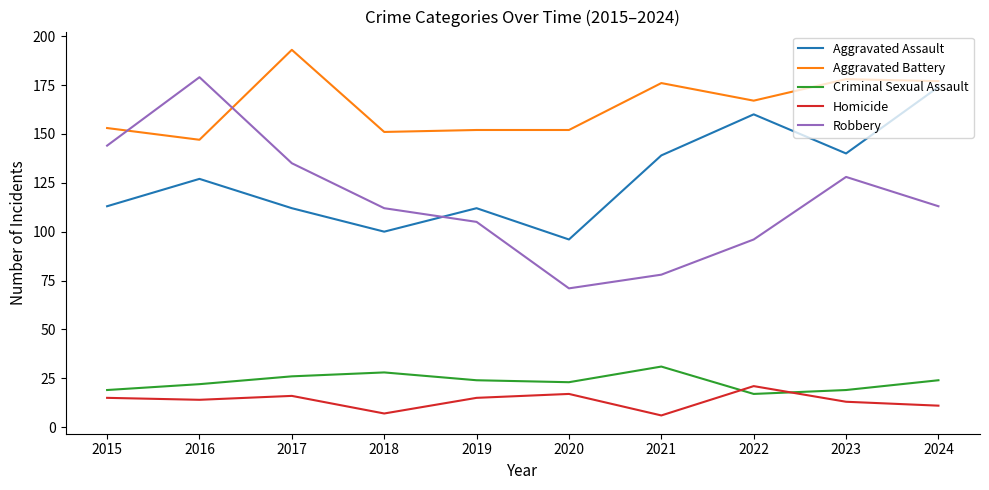

Reading left to right, extract all data points from this chart.

Aggravated Assault: 2015=113	2016=127	2017=112	2018=100	2019=112	2020=96	2021=139	2022=160	2023=140	2024=174
Aggravated Battery: 2015=153	2016=147	2017=193	2018=151	2019=152	2020=152	2021=176	2022=167	2023=178	2024=177
Criminal Sexual Assault: 2015=19	2016=22	2017=26	2018=28	2019=24	2020=23	2021=31	2022=17	2023=19	2024=24
Homicide: 2015=15	2016=14	2017=16	2018=7	2019=15	2020=17	2021=6	2022=21	2023=13	2024=11
Robbery: 2015=144	2016=179	2017=135	2018=112	2019=105	2020=71	2021=78	2022=96	2023=128	2024=113